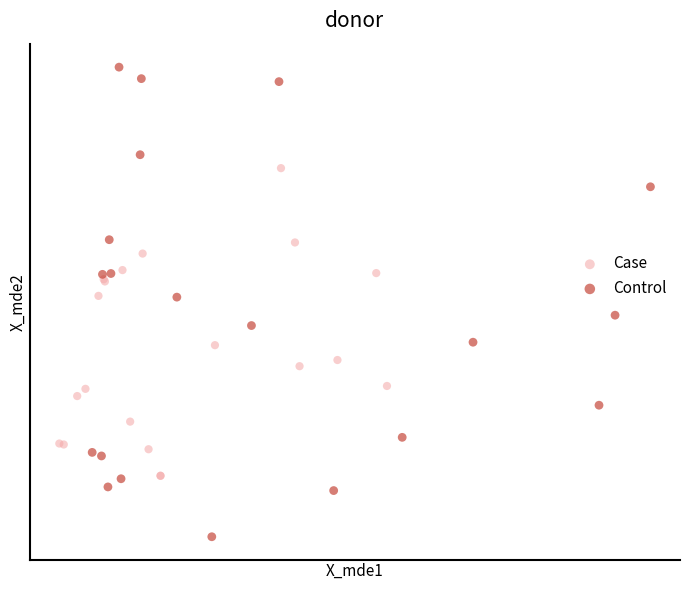

Which series contains the lowest Y value?

Control